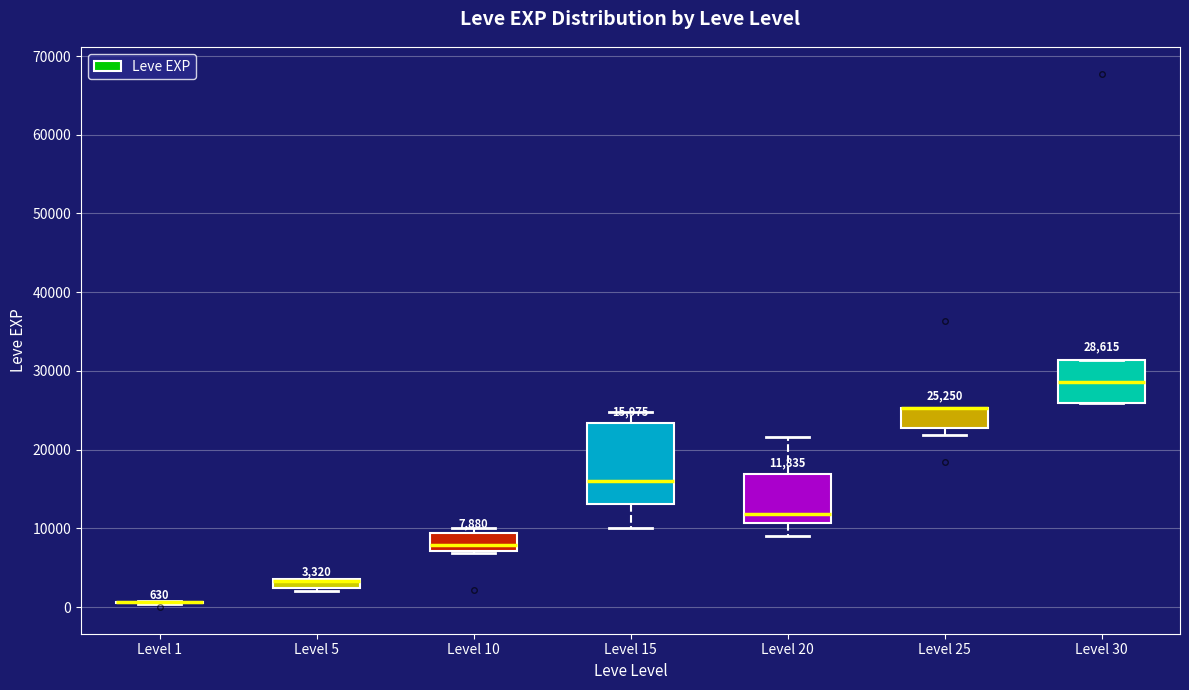

Comparing the boxes themselves (not the whiskers), which one is the tallest?

Level 15